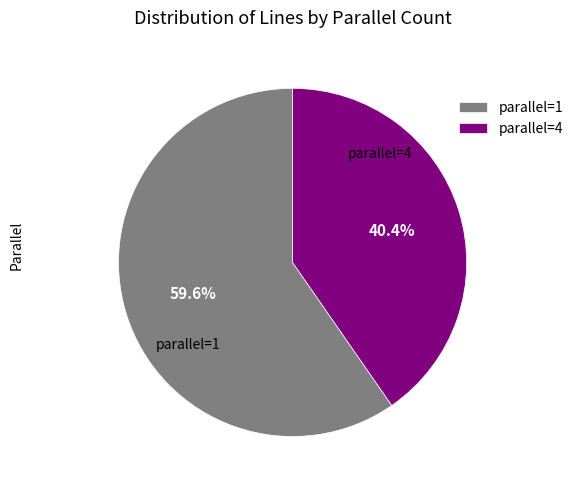

The parallel=4 slice represents 28% of the pie. True or false?

False